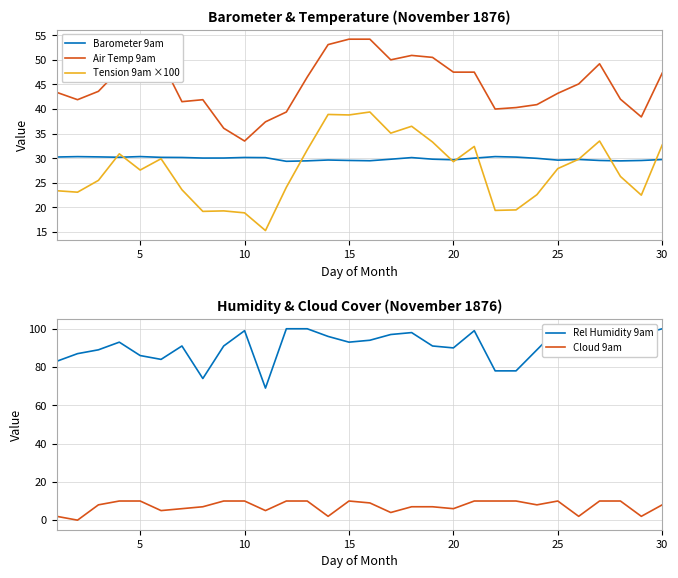

What is the average value of the Cloud 9am series?

7